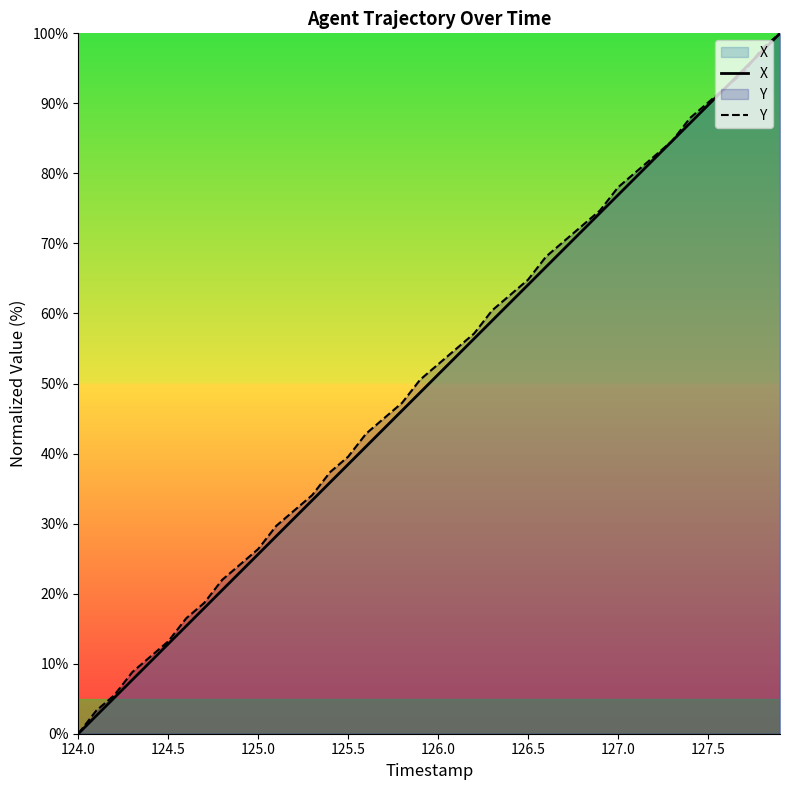

The value of Y at 126.0 is 52.7. True or false?

True